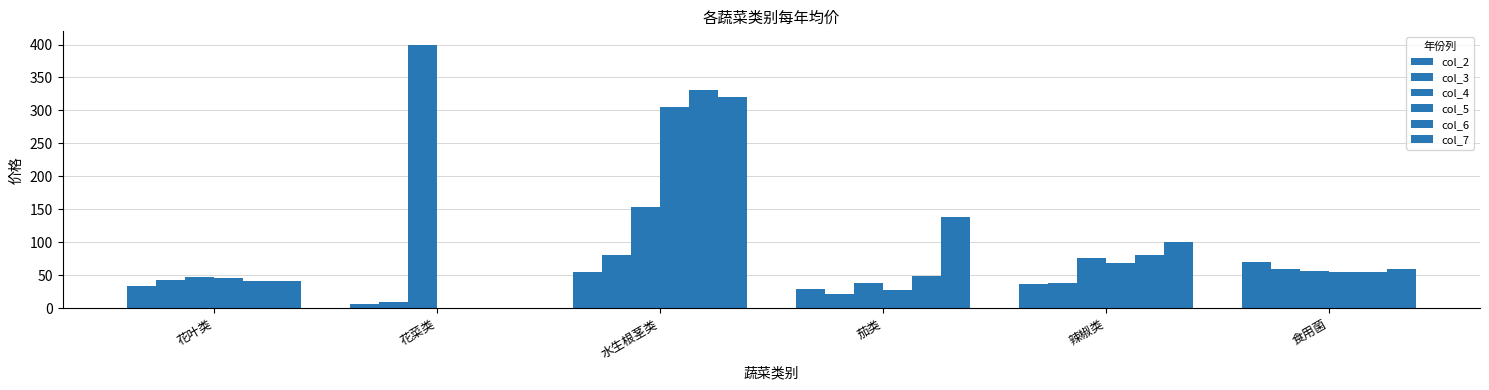

What is the difference between the maximum and second lowest values in the col_2 series?

41.7